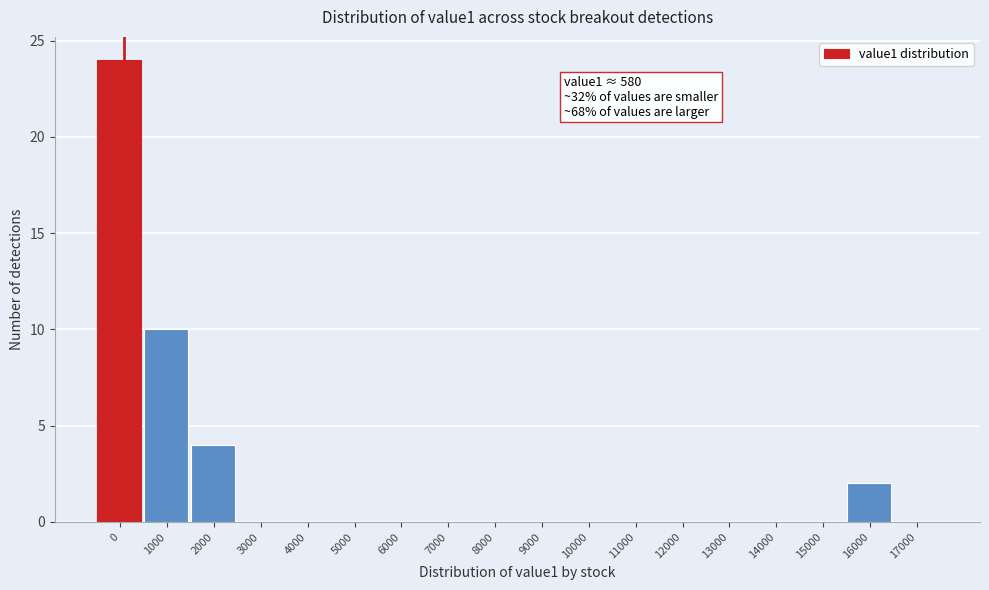

Reading left to right, what are all the values shown in this chart?

0=24	1000=10	2000=4	3000=0	4000=0	5000=0	6000=0	7000=0	8000=0	9000=0	10000=0	11000=0	12000=0	13000=0	14000=0	15000=0	16000=2	17000=0